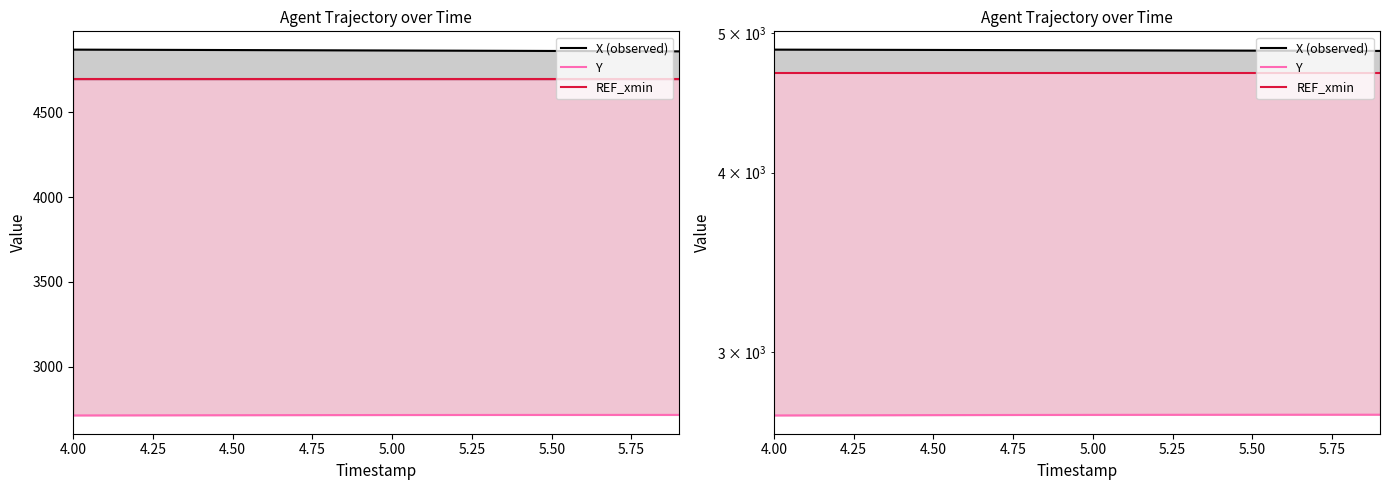

How many data points does each series have?

20